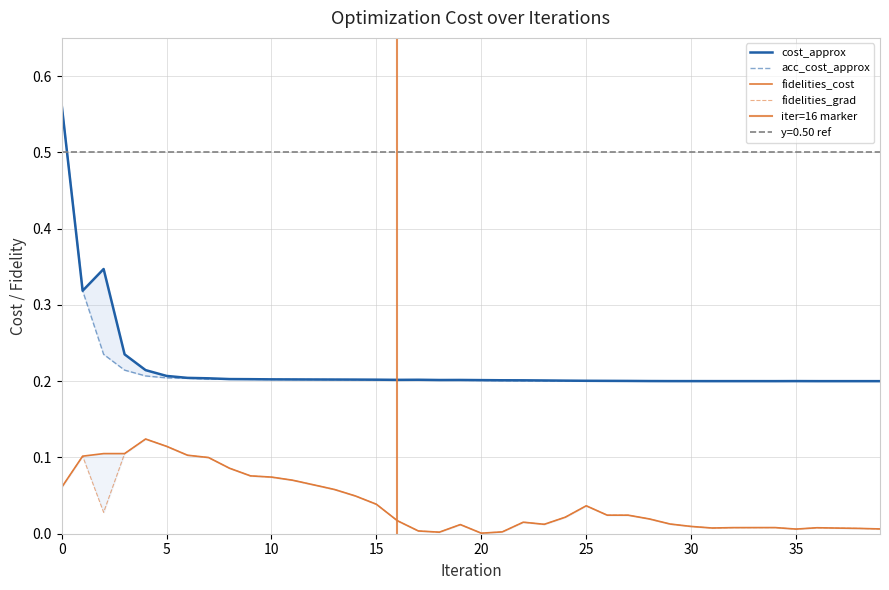

Is the value of fidelities_cost at 32 greater than the value of acc_cost_approx at 36?

No